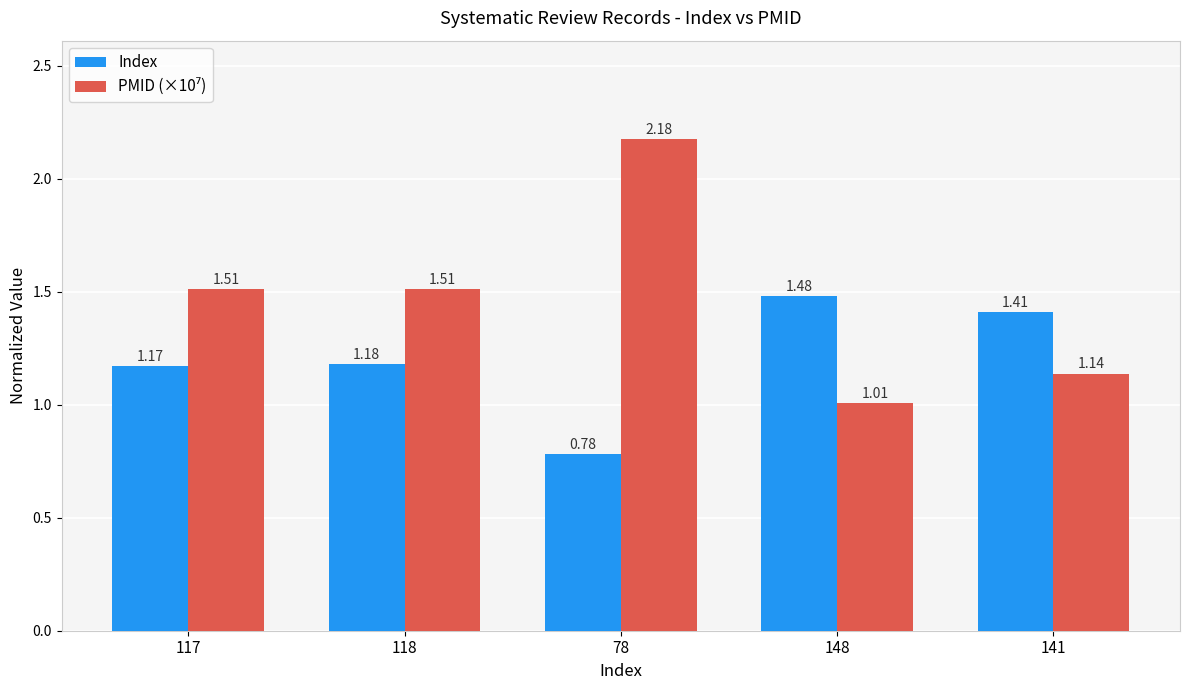

How many categories are shown in the chart?

5